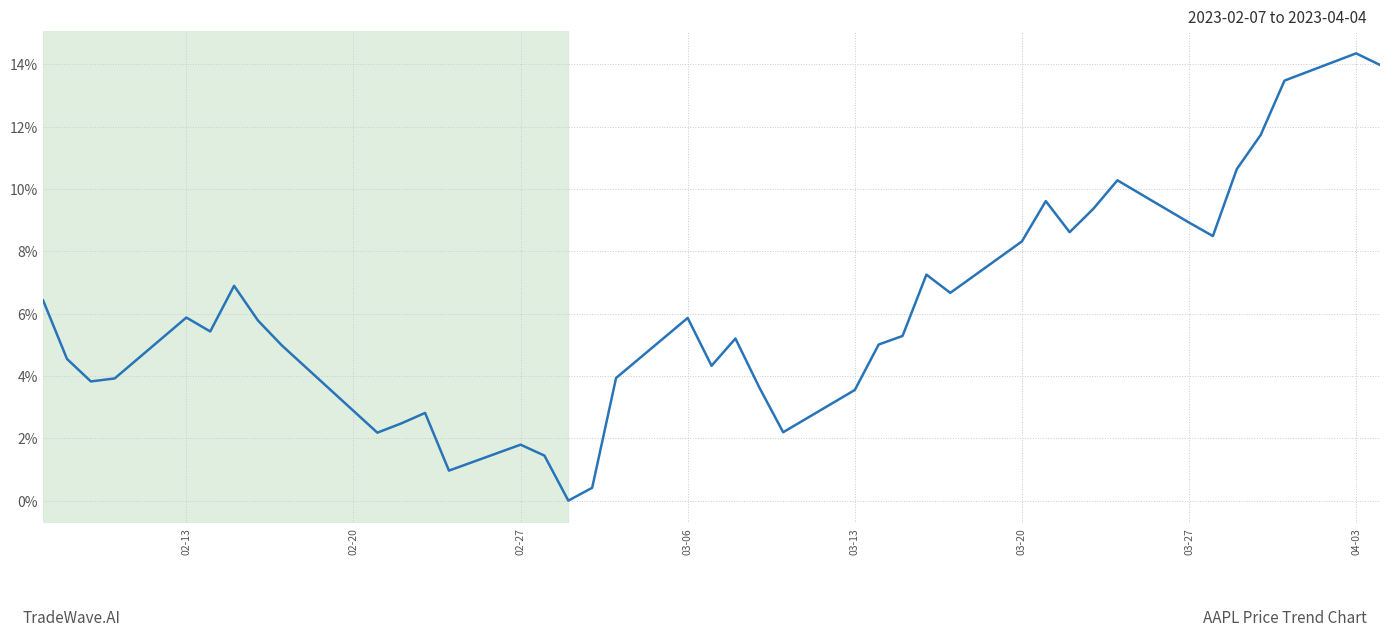

What is the difference between the maximum and minimum values?

14.4